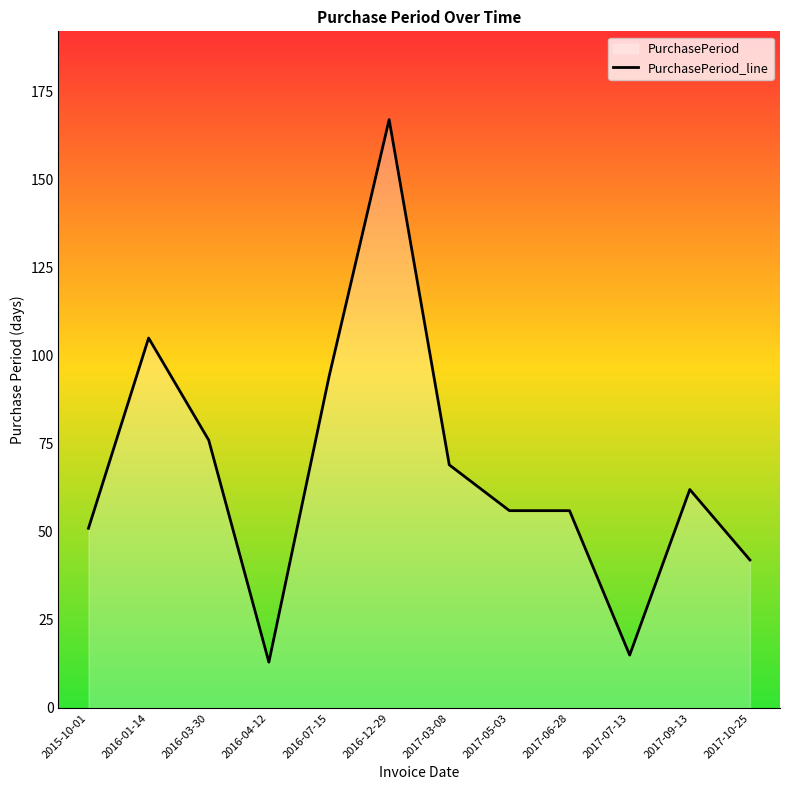

How many points are lower than both their immediate neighbors (excluding endpoints)?

2